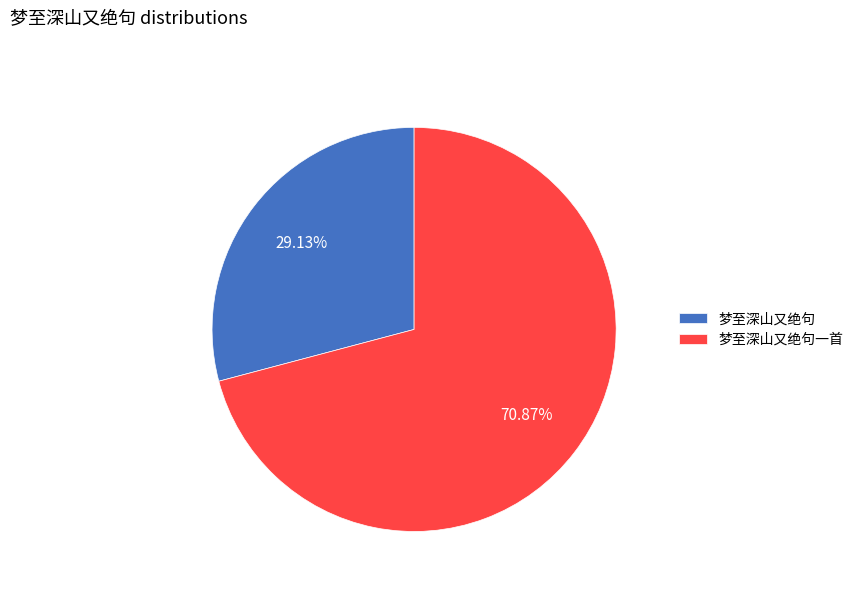

To the nearest percent, what is the average slice percentage?

50%